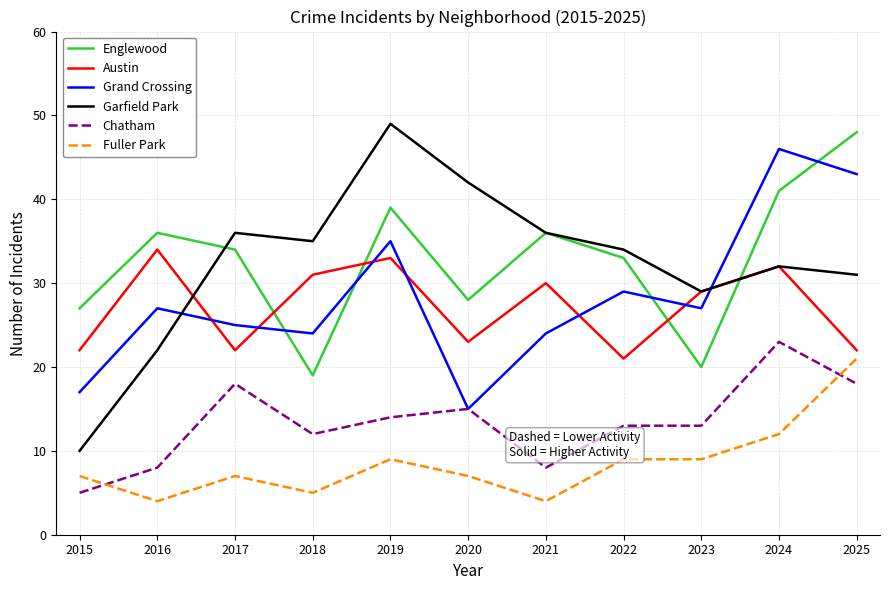

Is it true that Englewood equals 20 at 2023?

True